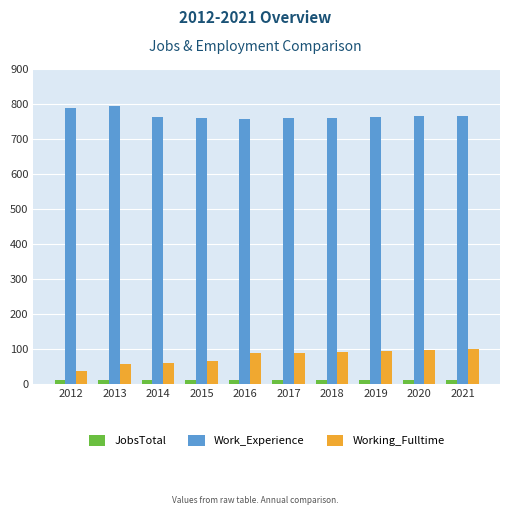

Rank the series by their maximum value, from lowest to highest.

JobsTotal, Working_Fulltime, Work_Experience